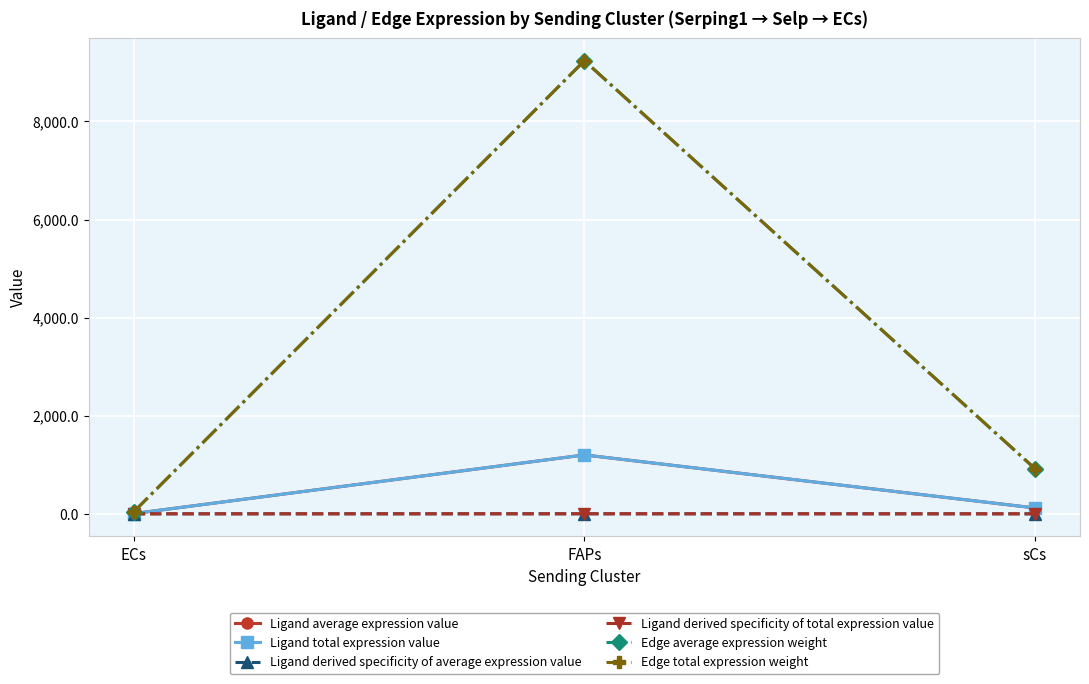

List the series in order of their peak value, lowest first.

Ligand derived specificity of average expression value, Ligand derived specificity of total expression value, Ligand average expression value, Ligand total expression value, Edge average expression weight, Edge total expression weight